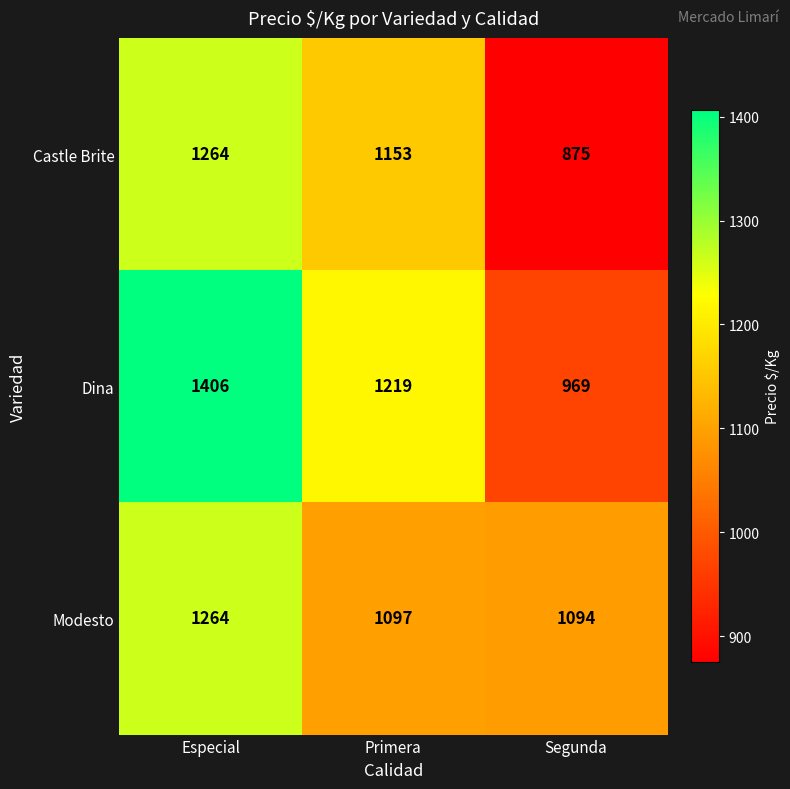

What is the average value of the Modesto series?

1152